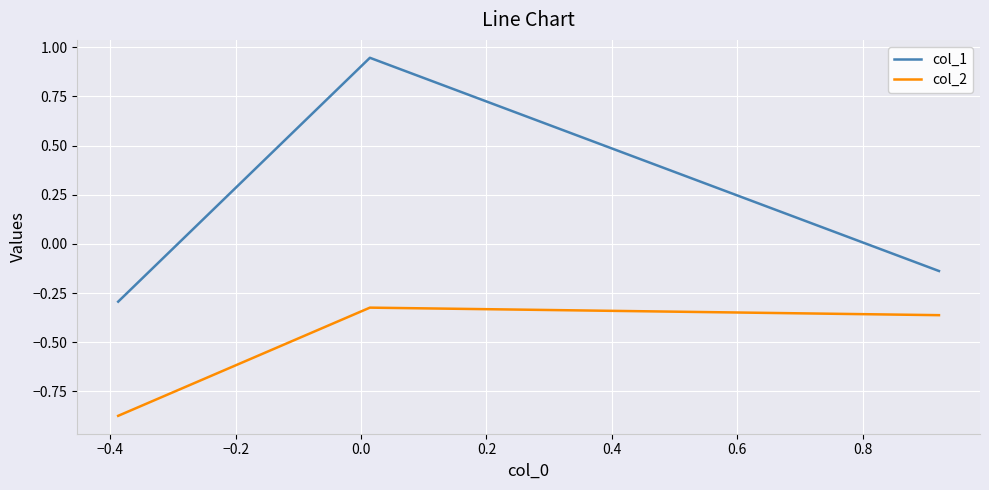

What is the difference between the maximum and second lowest values in the col_1 series?

1.1